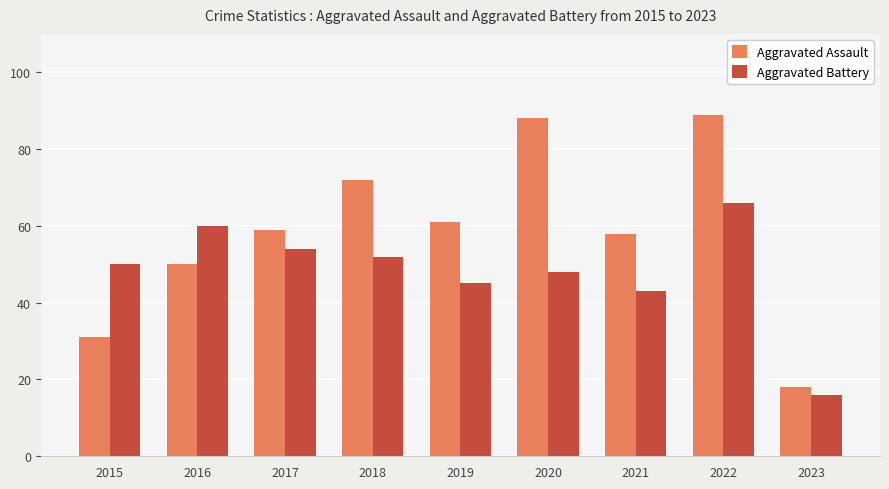

How many data points in Aggravated Assault are less than 59?

4